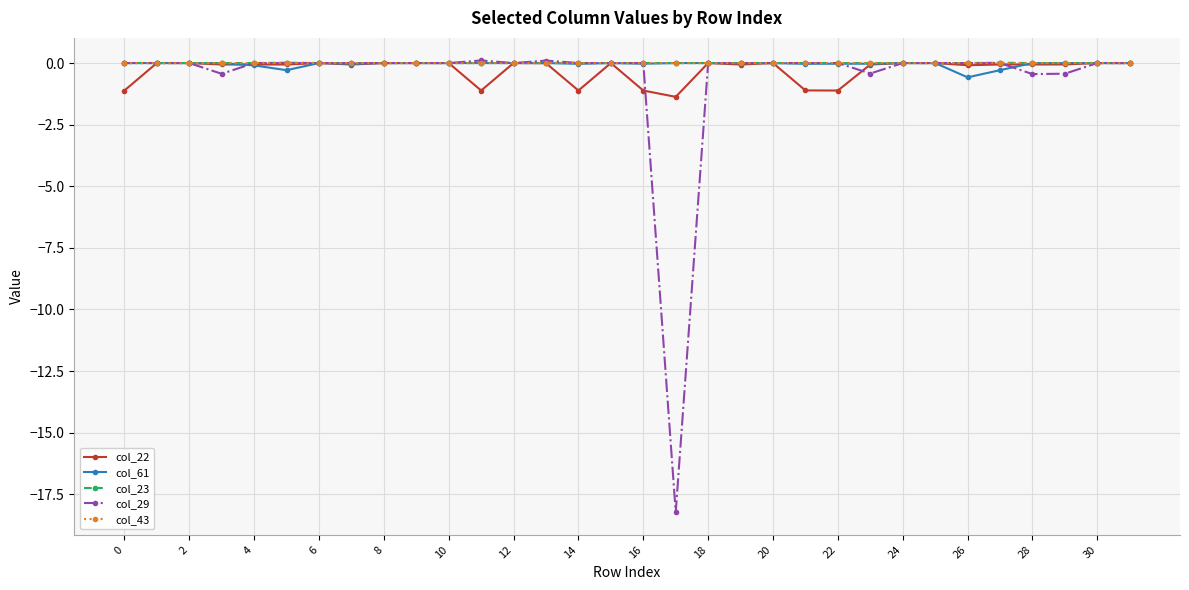

How many series are shown in this chart?

5